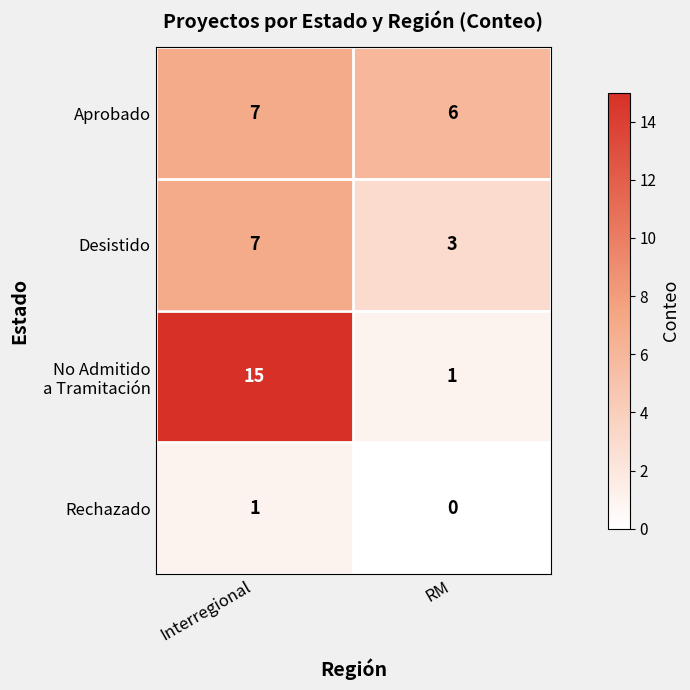

What is the spread (max minus min) of values at Interregional?

14